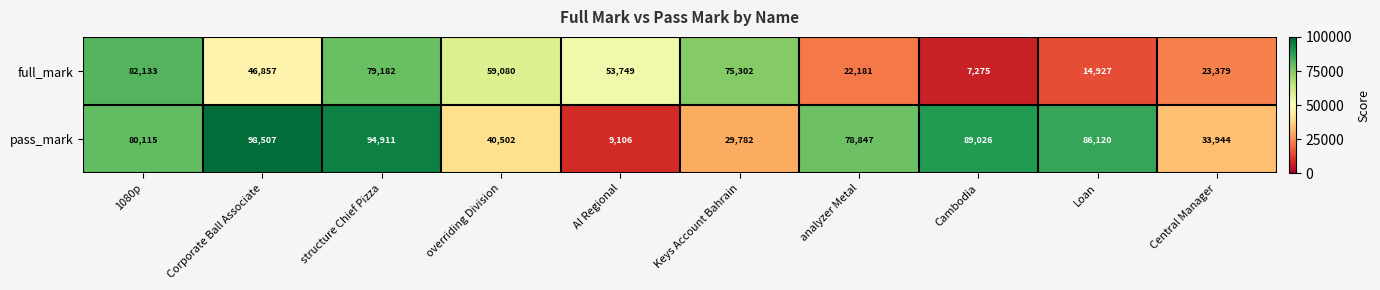

What is the difference between the highest and lowest values at analyzer Metal?

56666